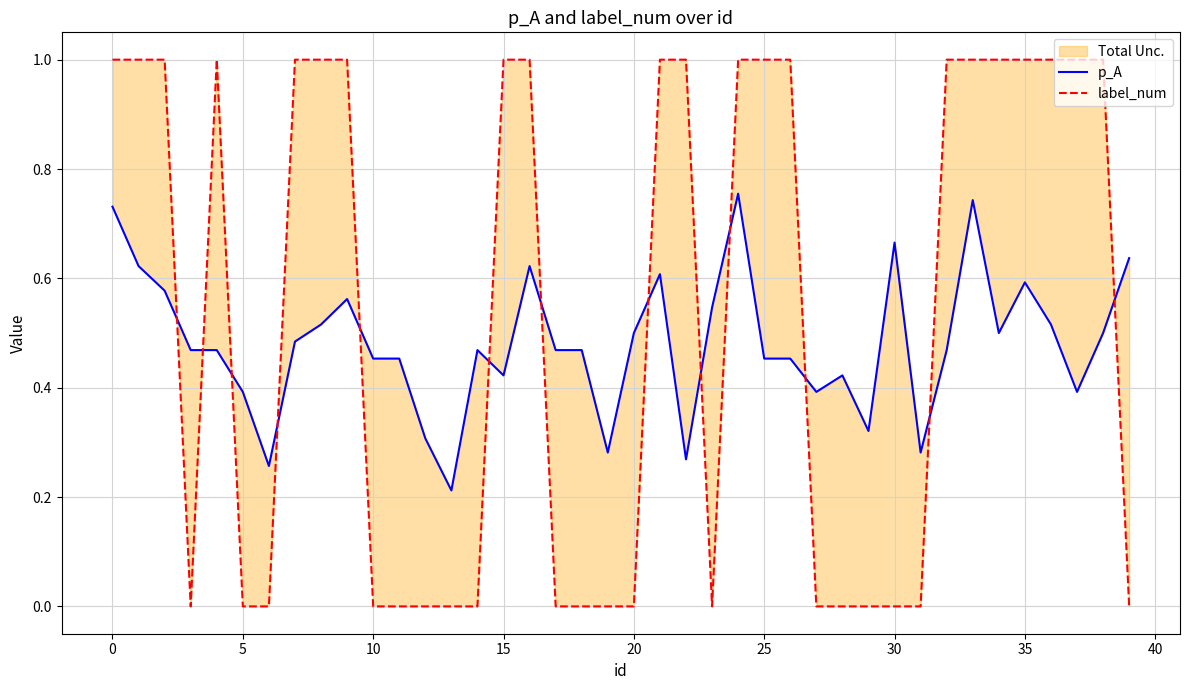

Rank the series at 39 from lowest to highest value.

label_num, p_A